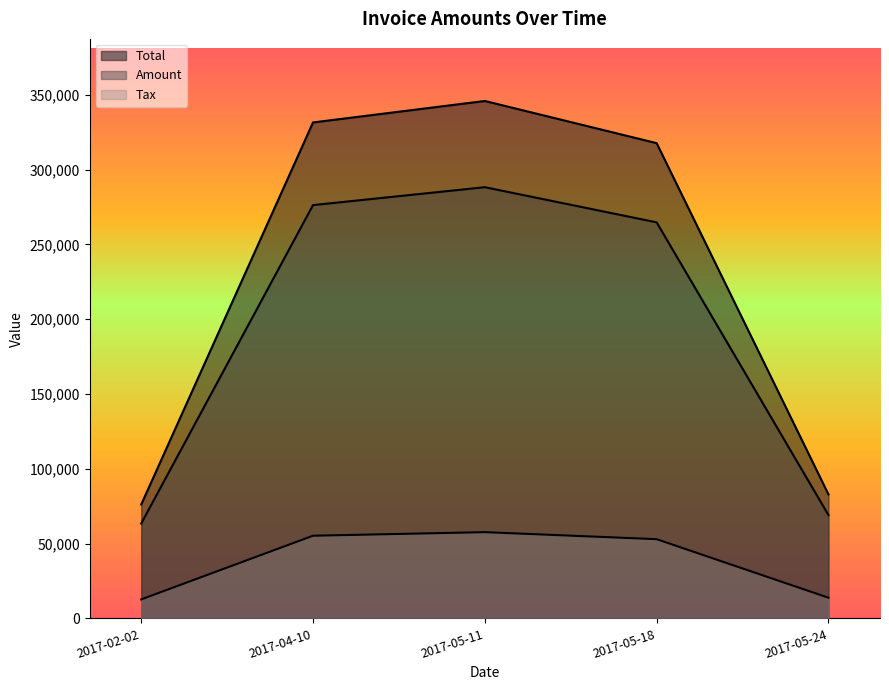

How many series are shown in this chart?

3